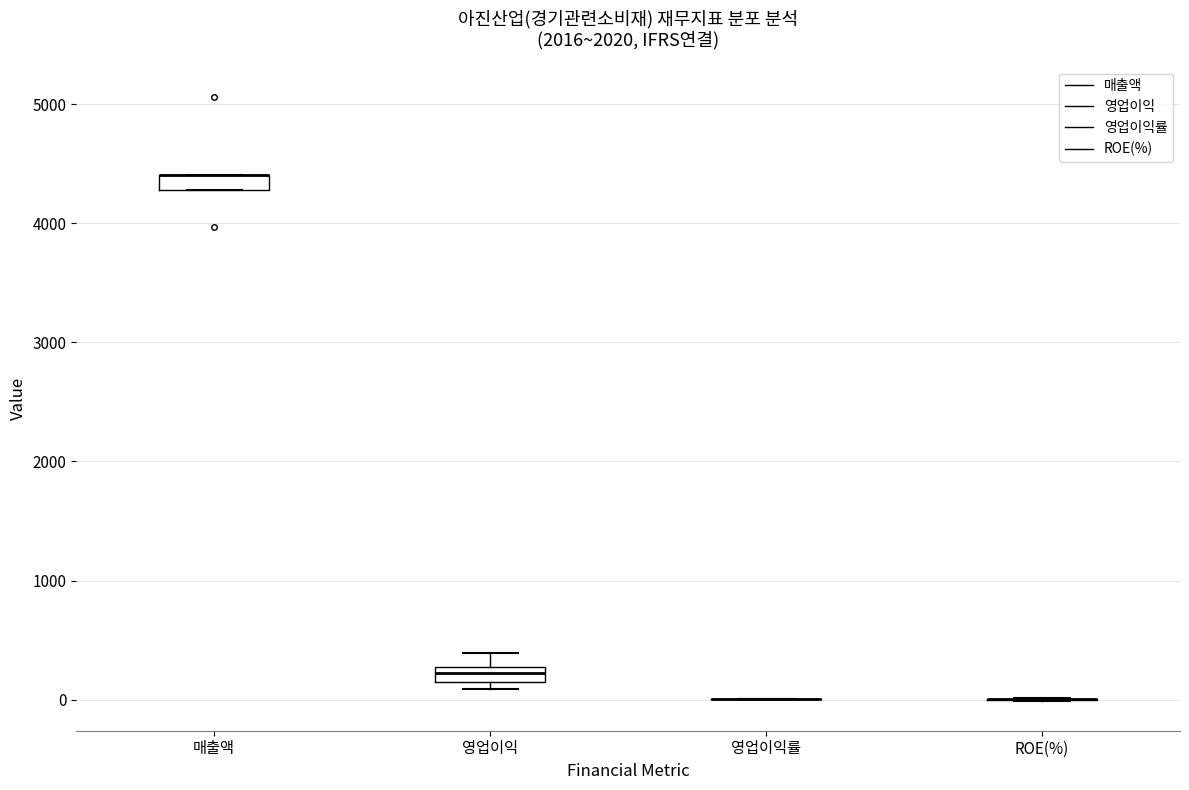

Where does the upper whisker of the box for 영업이익 end on the y-axis? The values are not printed on the chart, so give them approximately, as read against the axis.

400